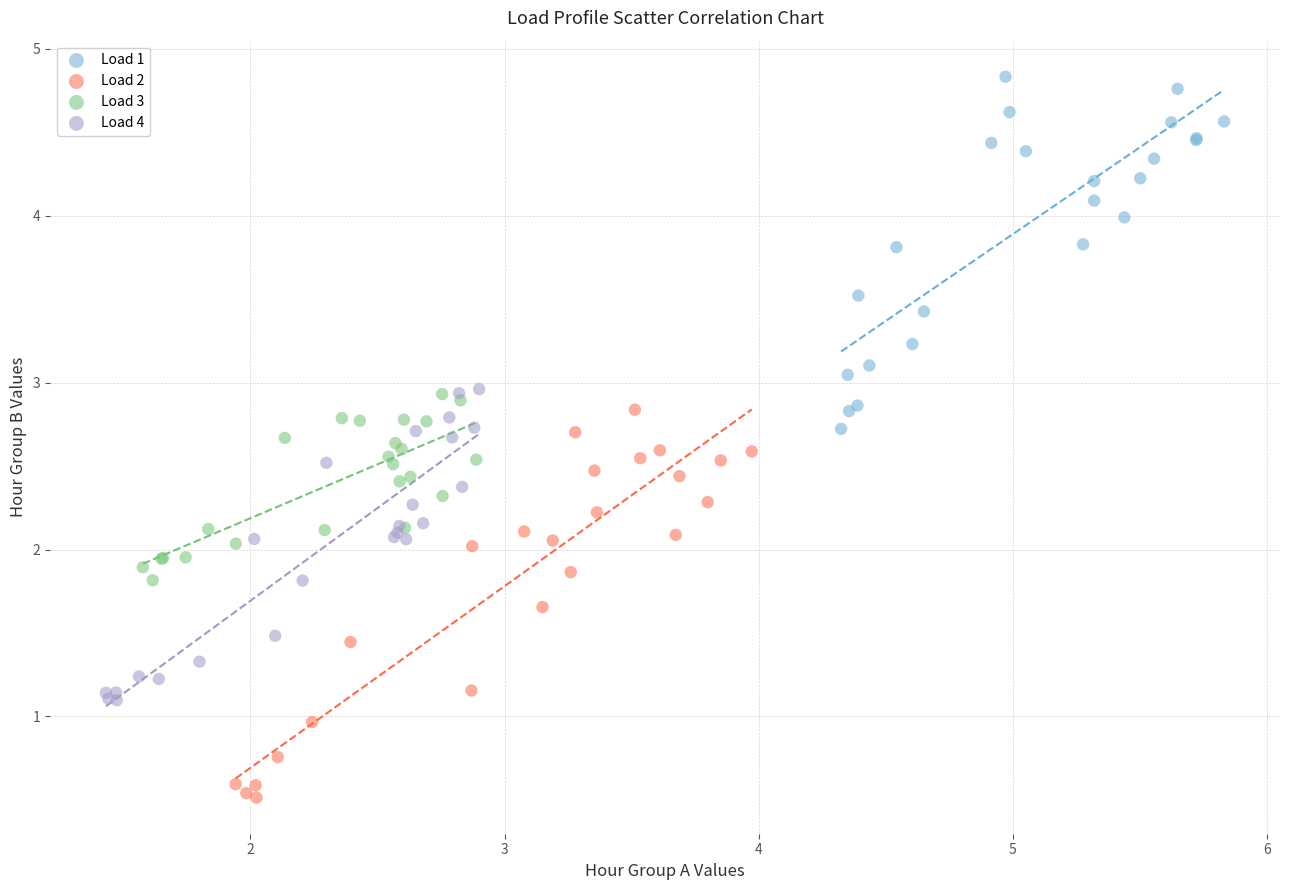

Which series reaches the maximum Y coordinate?

Load 1